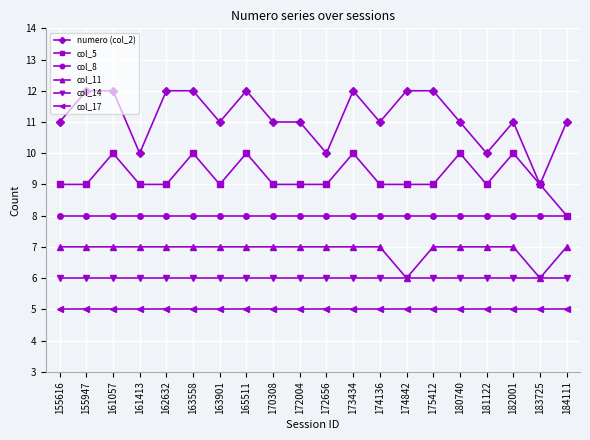

What is the total value across all series at 172004?

46